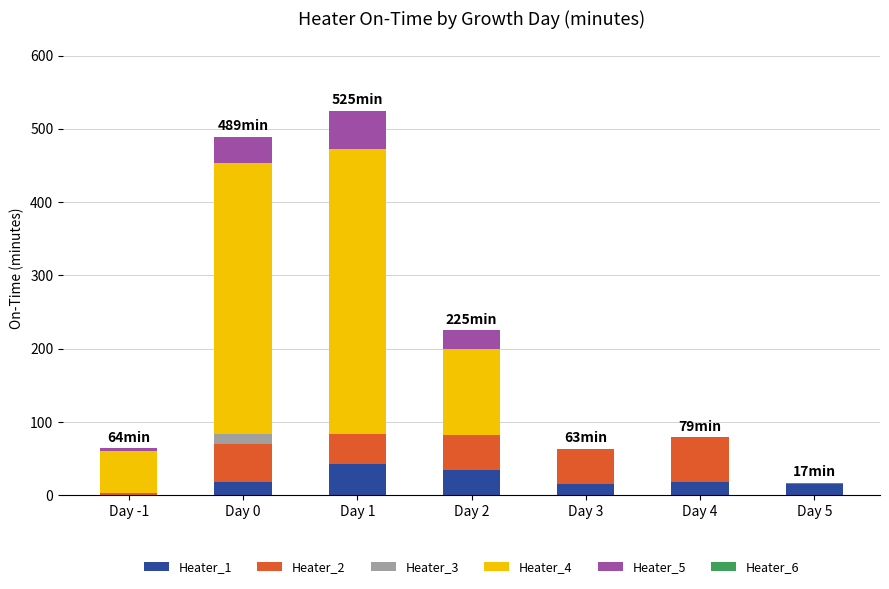

Count the number of data series in this chart.

5